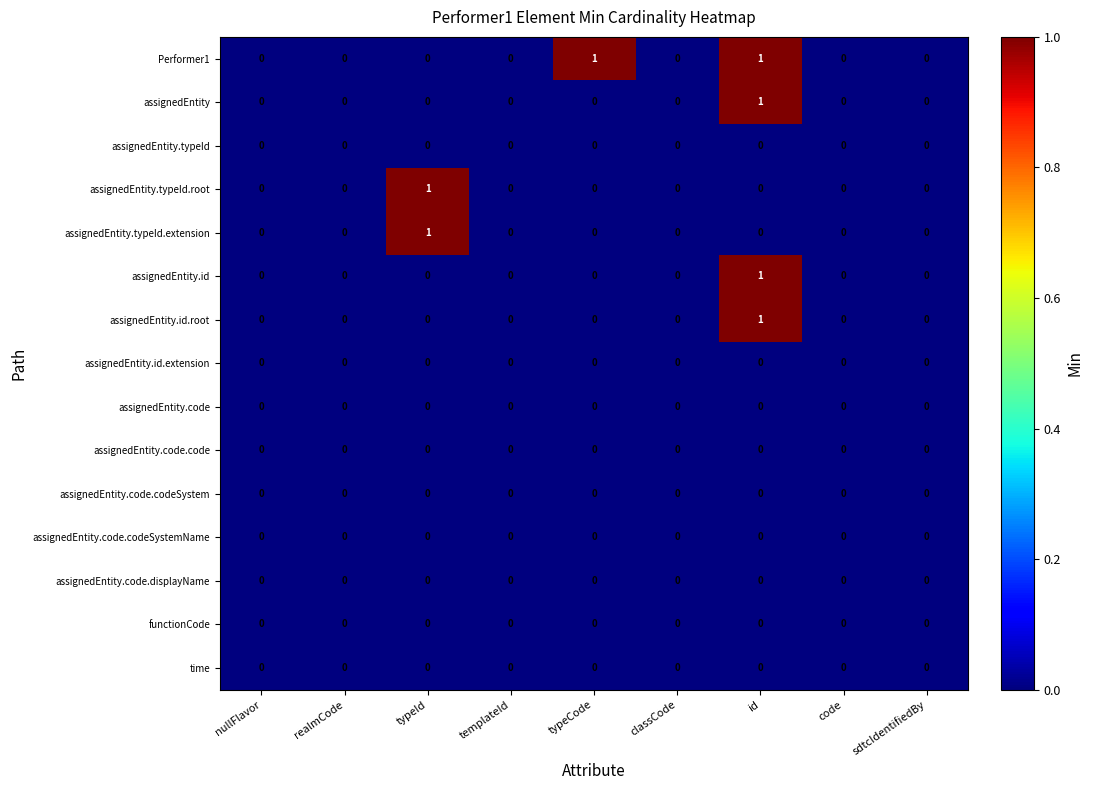

The value of assignedEntity.code at code is 0. True or false?

True